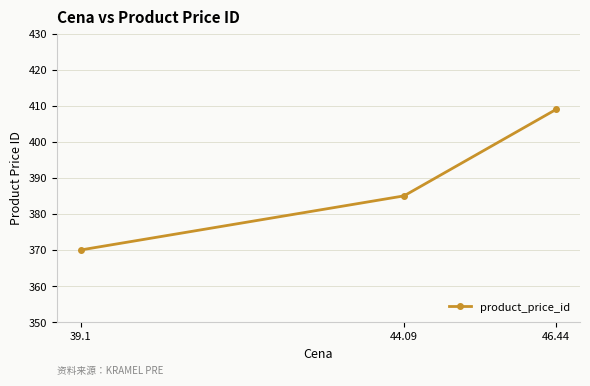

Reading right to left, extract all data points from this chart.

46.44=409	44.09=385	39.1=370